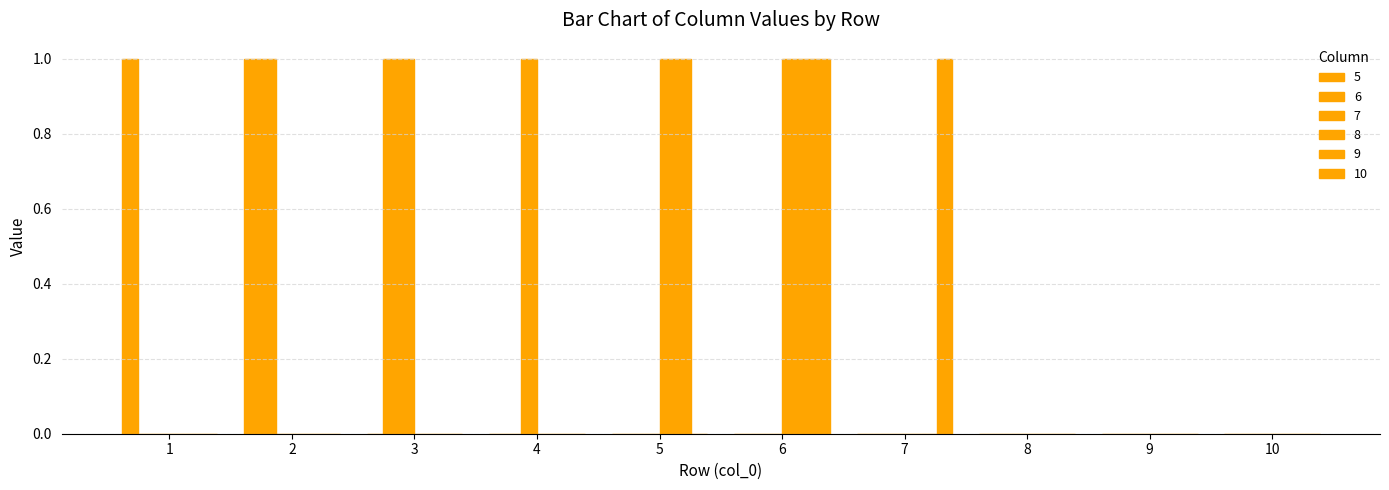

At how many categories does at least one series exceed 0?

7